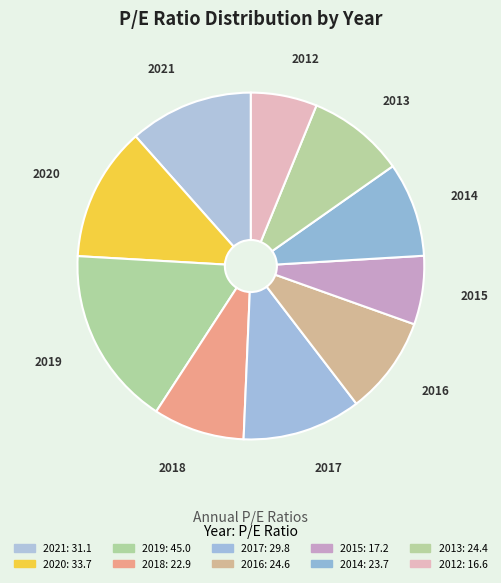

To the nearest percent, what is the difference between the 2016 and 2019 slice percentages?

8%